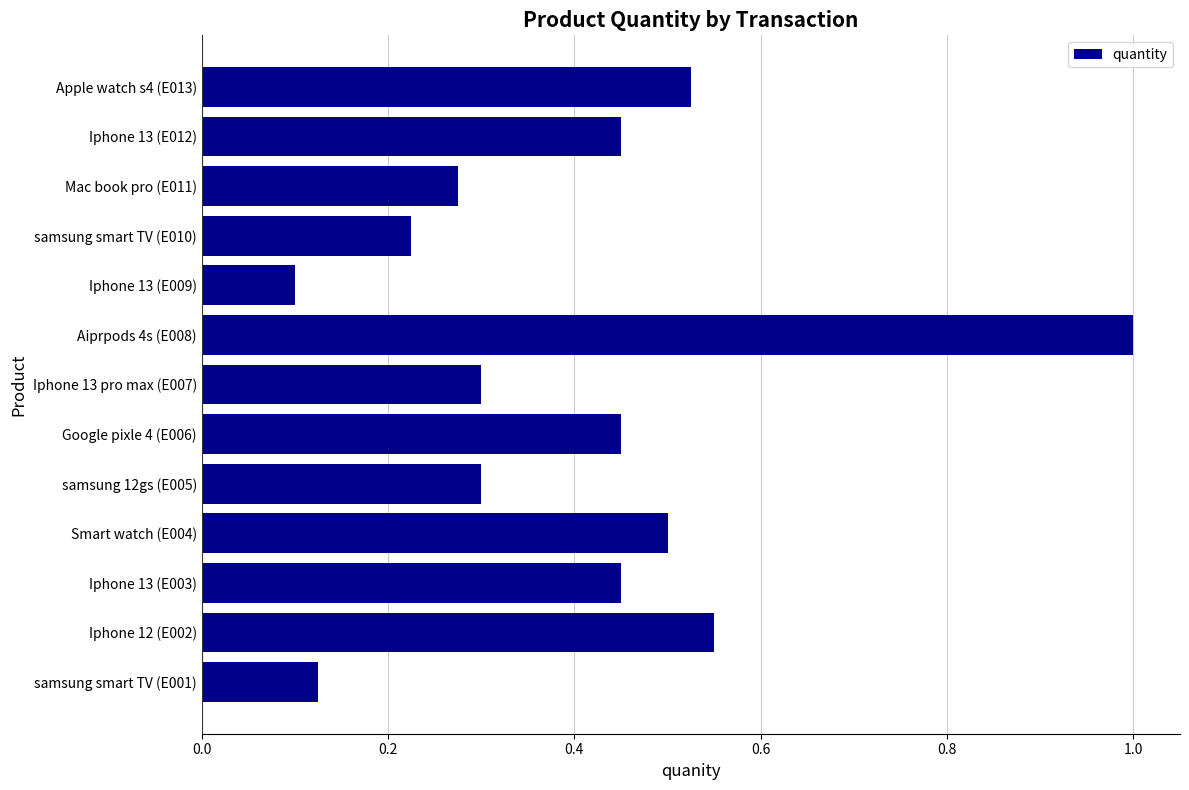

How many categories are shown in the chart?

13